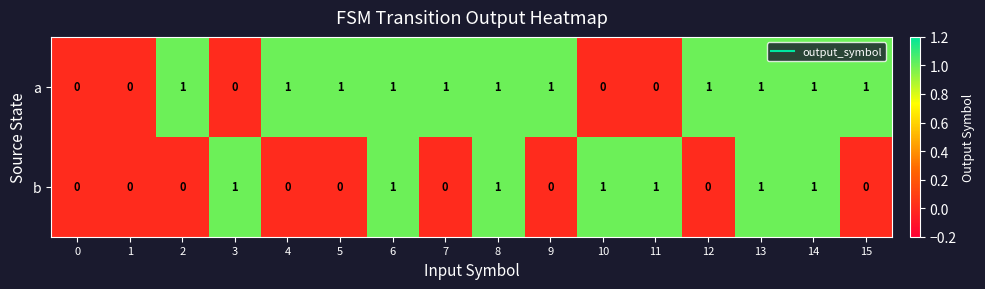

How many b values are between 0 and 1?

16